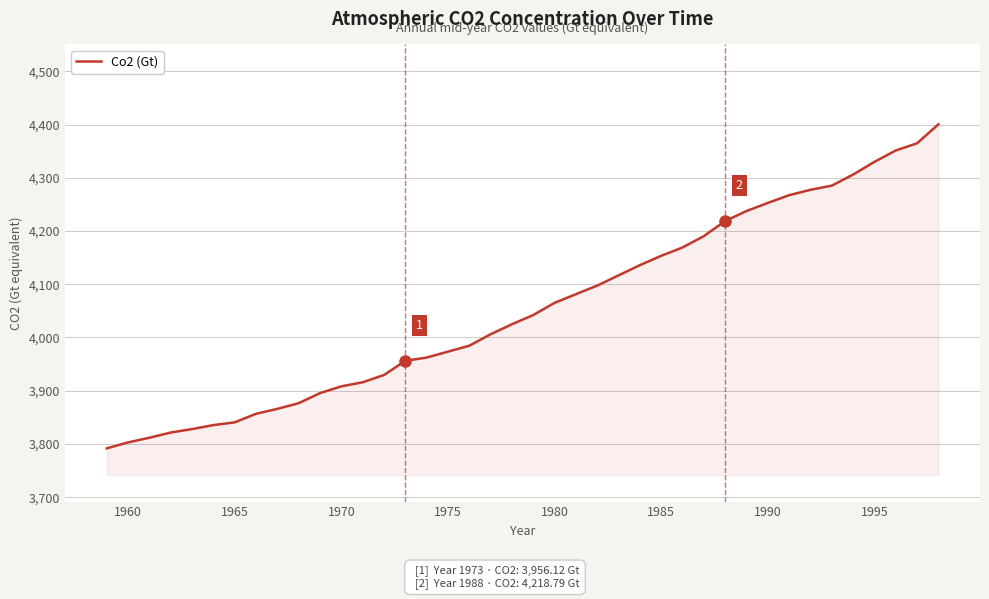

What is the minimum value shown in the chart?

3791.7